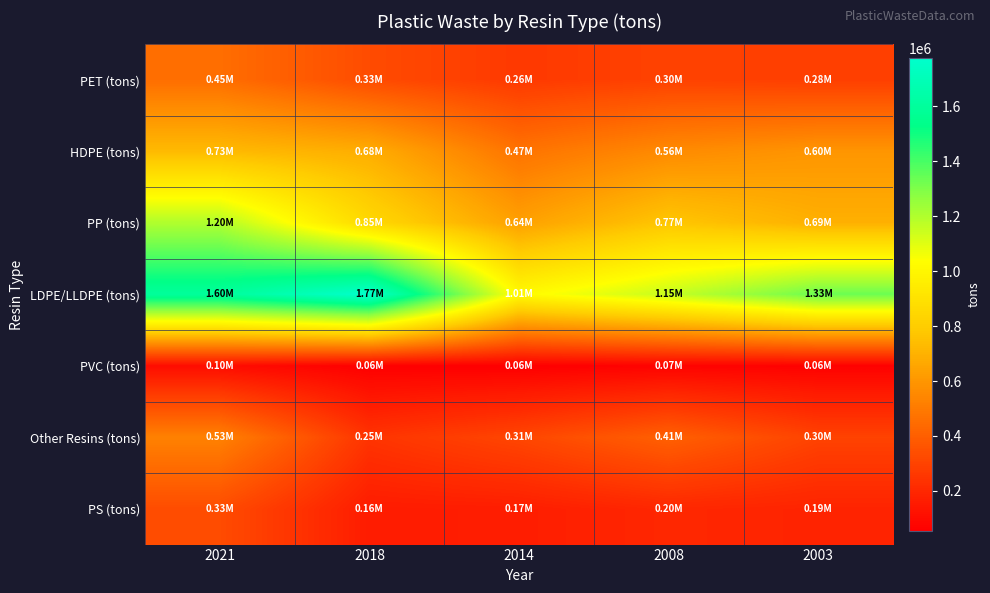

Reading right to left, transcribe all the data shown in this chart.

PET (tons): 2003=284058.5	2008=296216.1	2014=264251.0	2018=331379.2	2021=454817.9
HDPE (tons): 2003=596432.0	2008=557770.8	2014=473520.1	2018=683556.7	2021=729262.7
PP (tons): 2003=693423.6	2008=773778.7	2014=636241.1	2018=853168.8	2021=1198781.1
LDPE/LLDPE (tons): 2003=1334541.6	2008=1152813.5	2014=1013280.7	2018=1774490.4	2021=1597332.3
PVC (tons): 2003=63493.1	2008=69325.2	2014=55289.1	2018=57780.3	2021=103041.4
Other Resins (tons): 2003=298556.3	2008=405873.1	2014=310610.8	2018=245636.9	2021=525561.8
PS (tons): 2003=186571.1	2008=199715.3	2014=165085.8	2018=159296.2	2021=332491.3